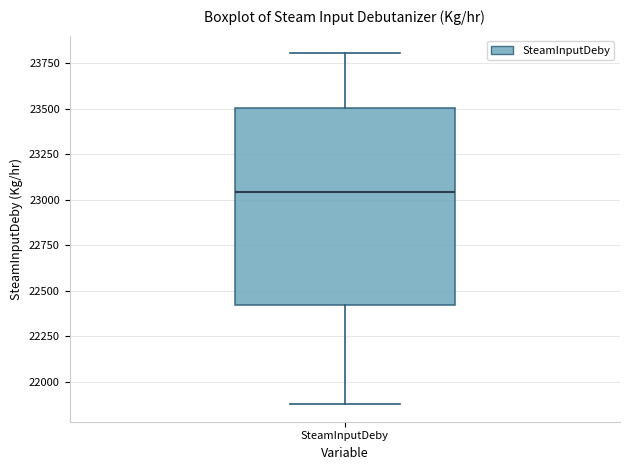

Read this box plot against the y-axis: the position of the median line, the range covered by the box, and the ends of both whiskers. The values are not printed on the chart, so give them approximately, as read against the axis.

median 23050, box 22400 to 23500, whiskers 21900 to 23800